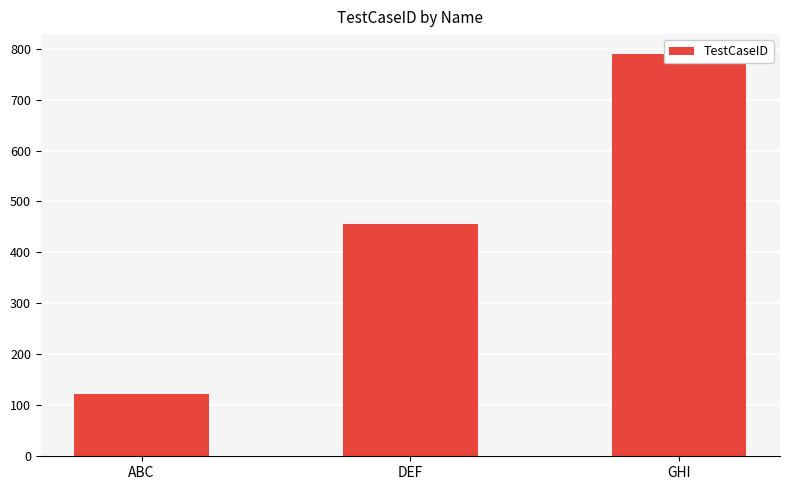

Which label corresponds to the smallest value in the chart?

ABC